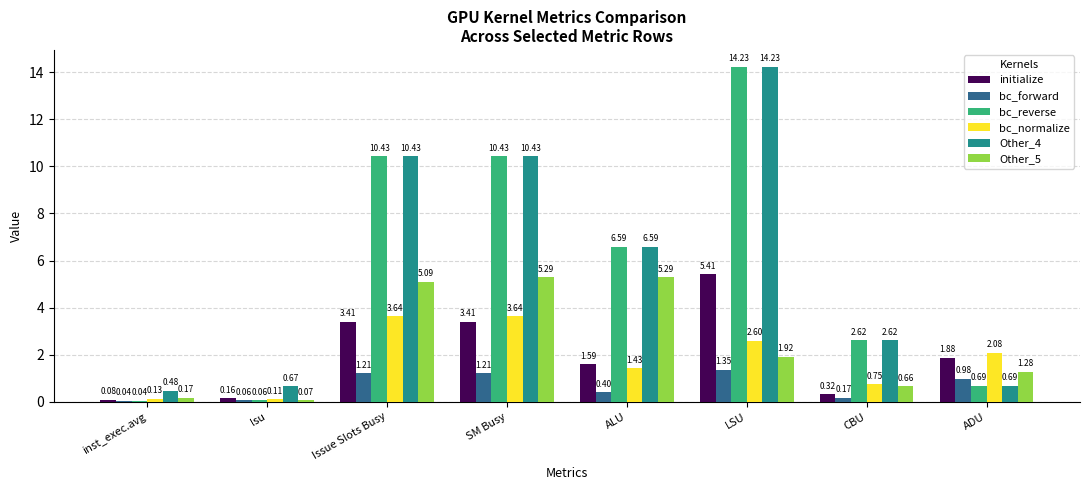

How many distinct data groups are displayed?

6